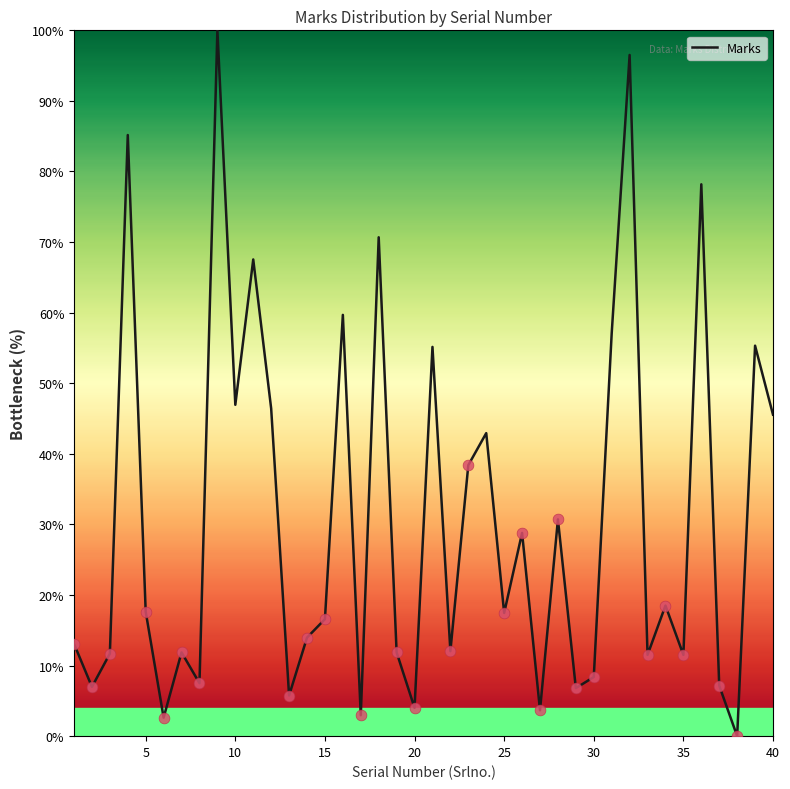

What is the greatest value displayed?

100.0